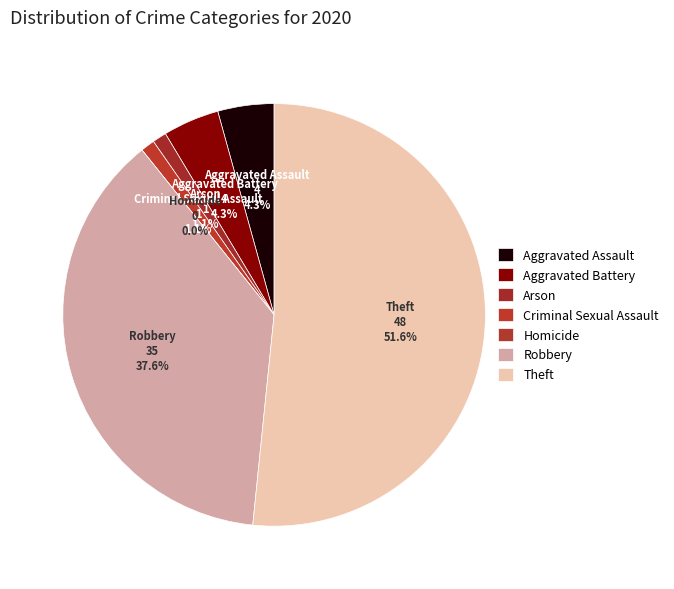

Which category accounts for the majority?

Theft